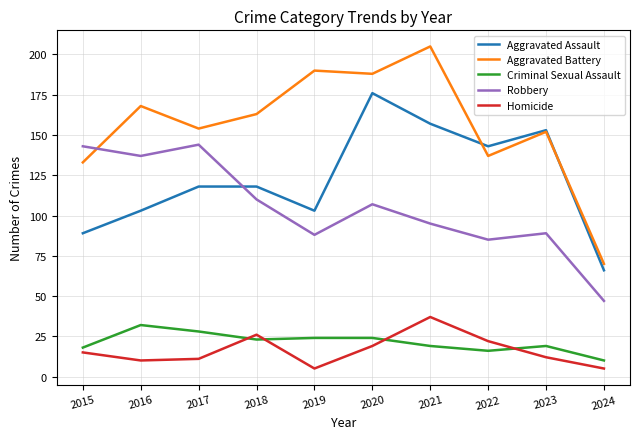

True or false: Criminal Sexual Assault and Aggravated Battery cross at least once.

False